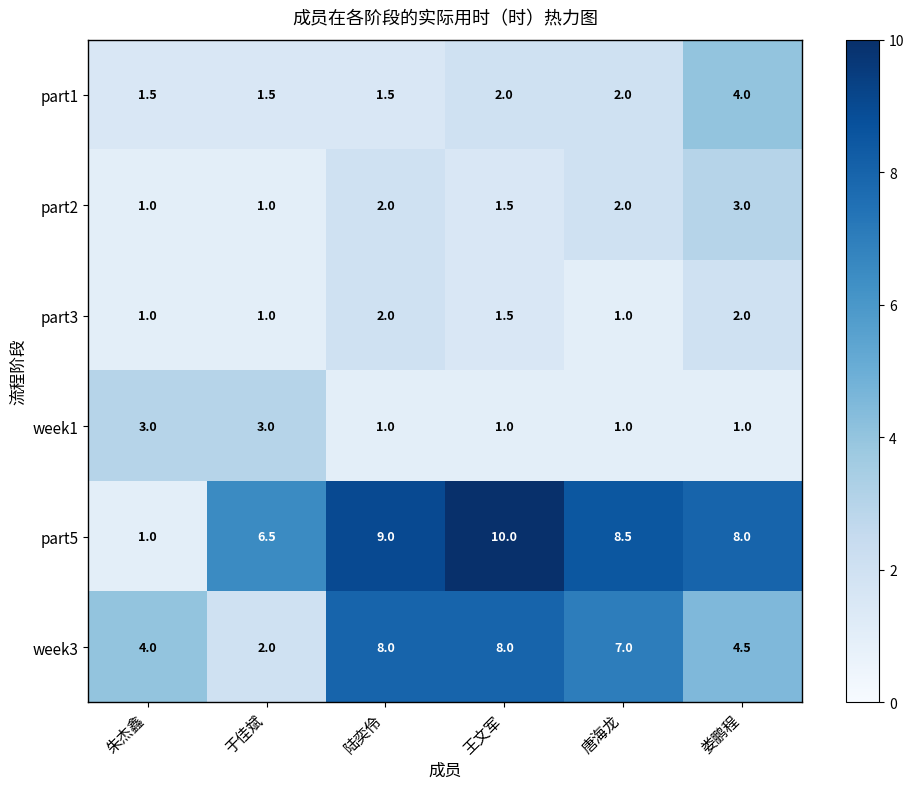

At which category is the sum across all series the highest?

王文军